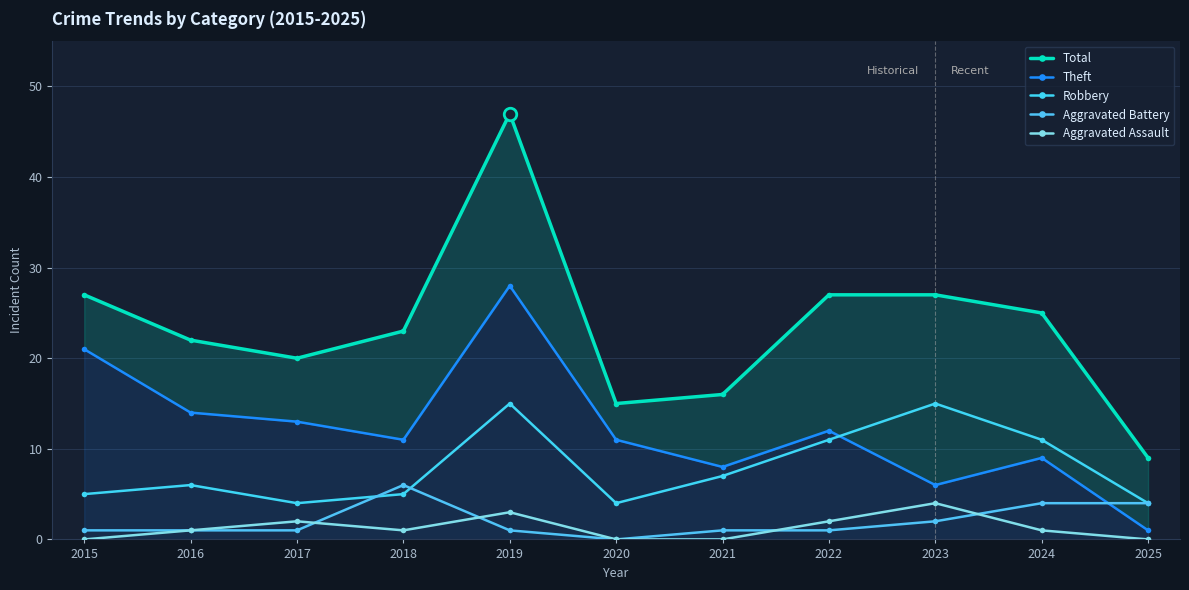

What is the difference between the maximum and minimum values in the Total series?

38